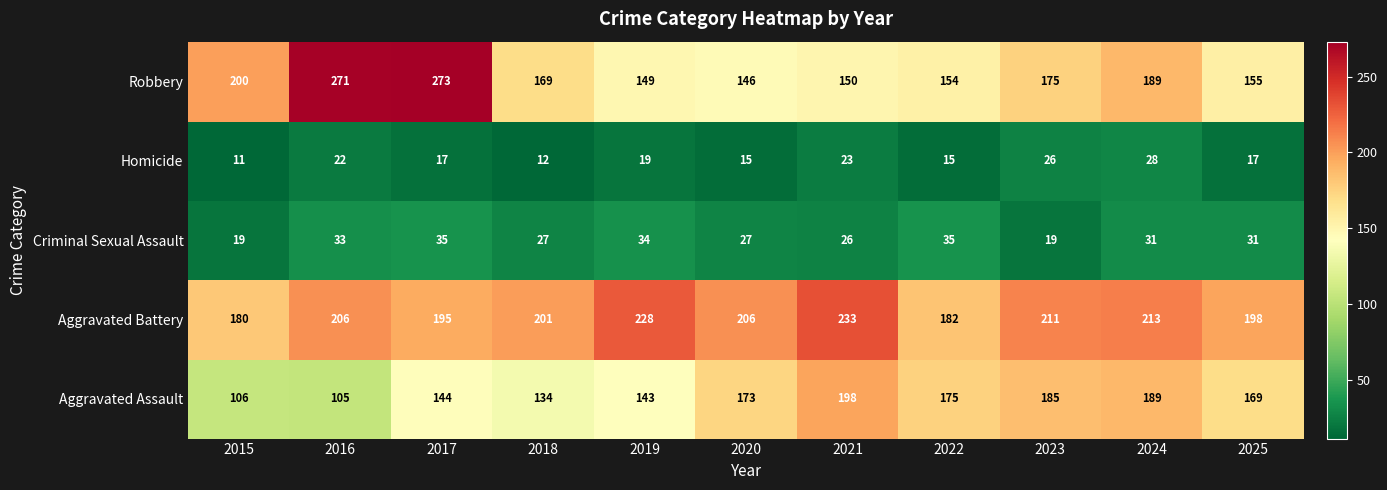

At which category is the sum across all series the highest?

2017